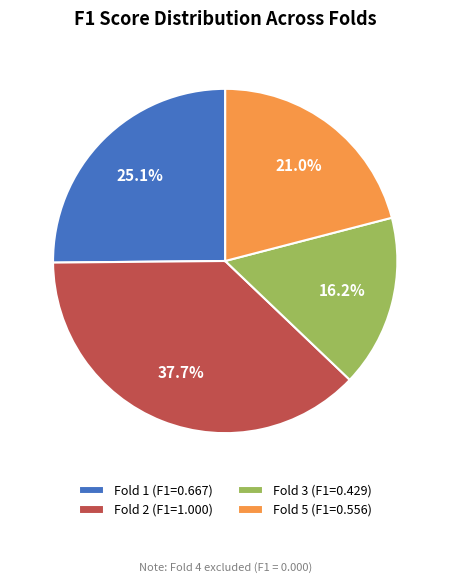

Count the number of slices in the pie.

4